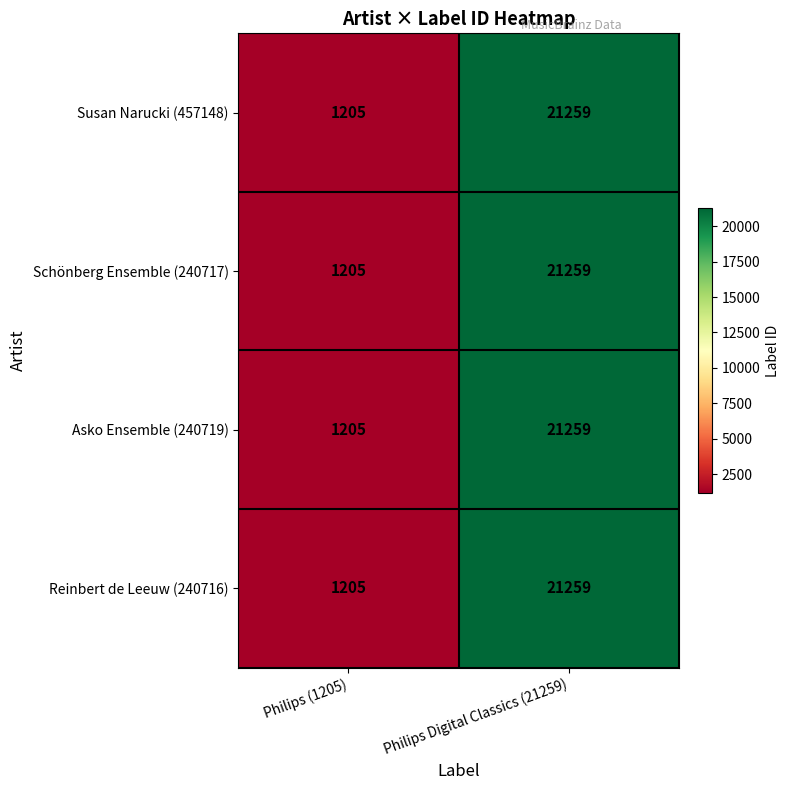

True or false: Schönberg Ensemble (240717) has a value of 1205 at Philips (1205).

True